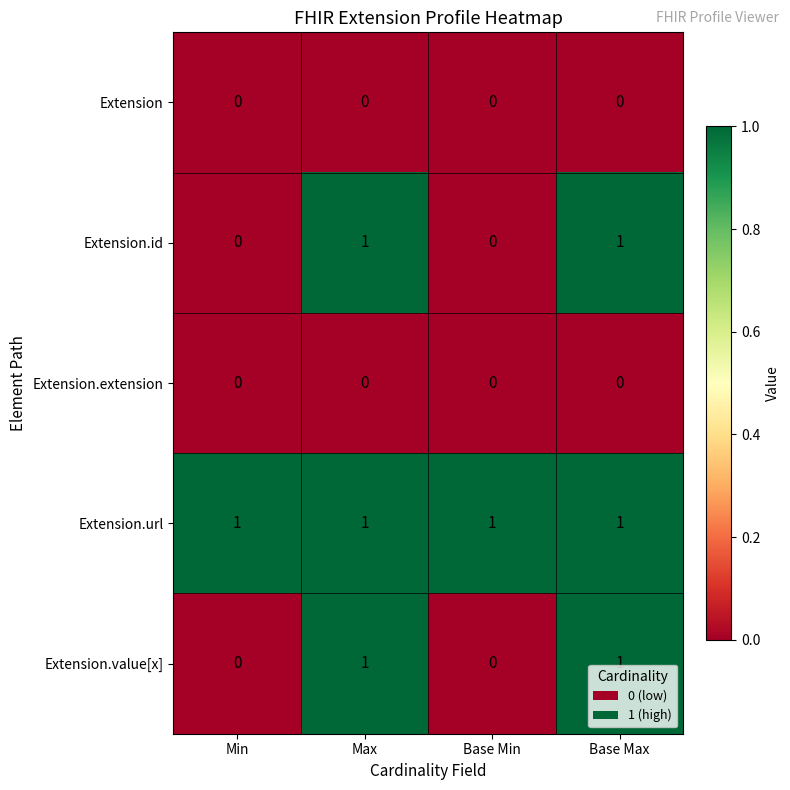

Is the value of Extension at Base Max greater than the value of Extension.url at Max?

No